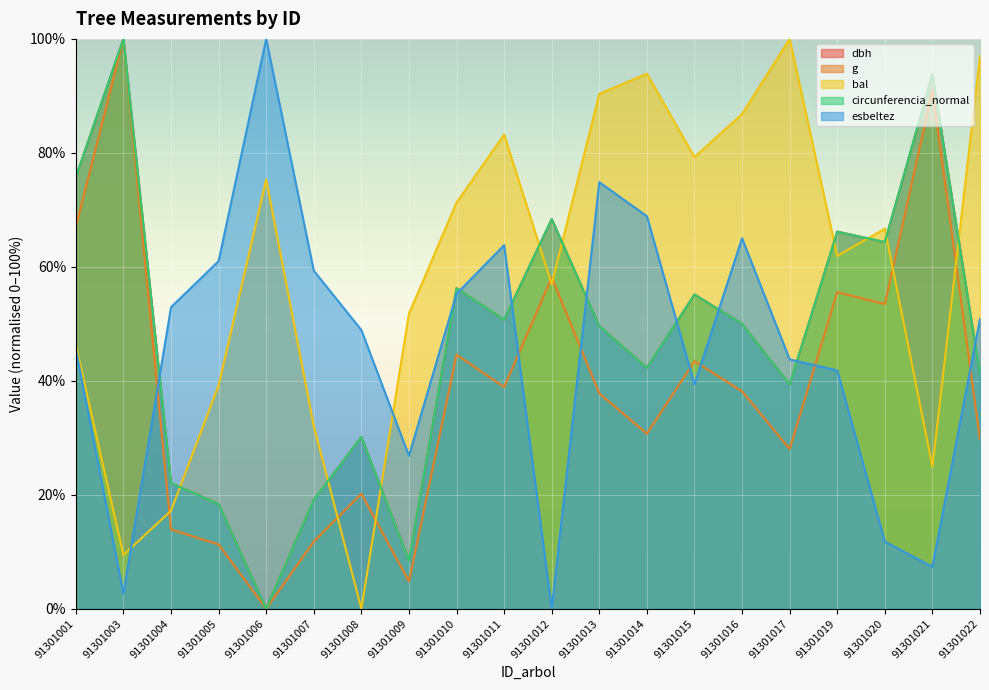

What are all the series names shown in the legend?

dbh, g, bal, circunferencia_normal, esbeltez